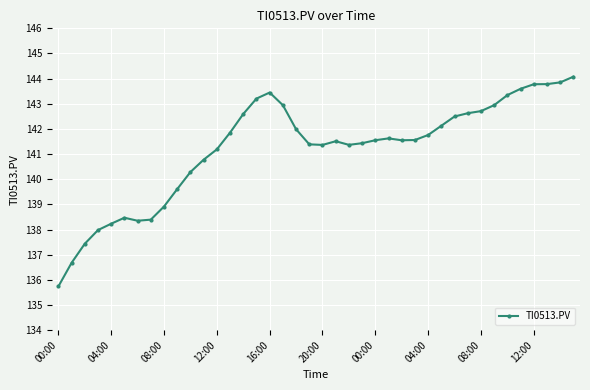

How many lines are shown in the chart?

1